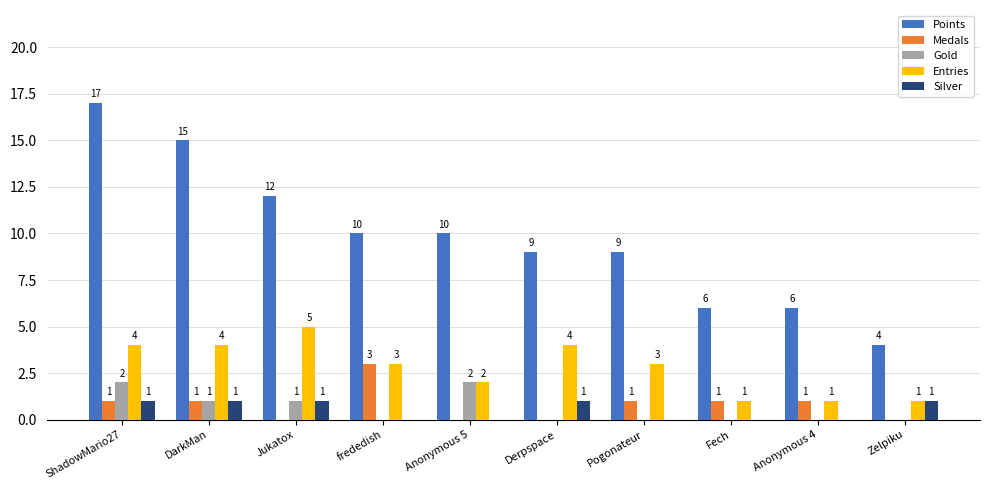

How many Entries values are between 1 and 4?

9